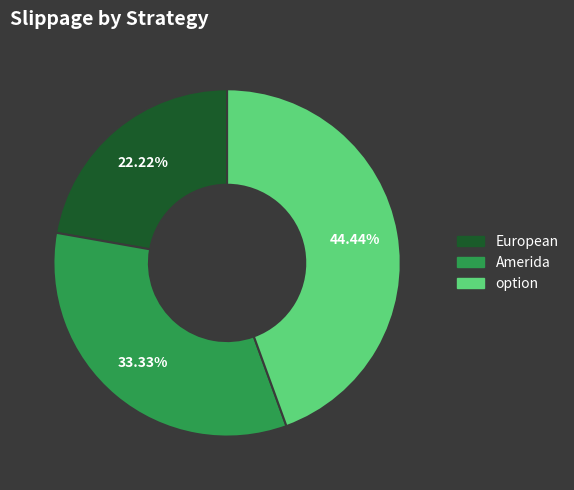

What portion of the pie excludes Amerida?

66.7%